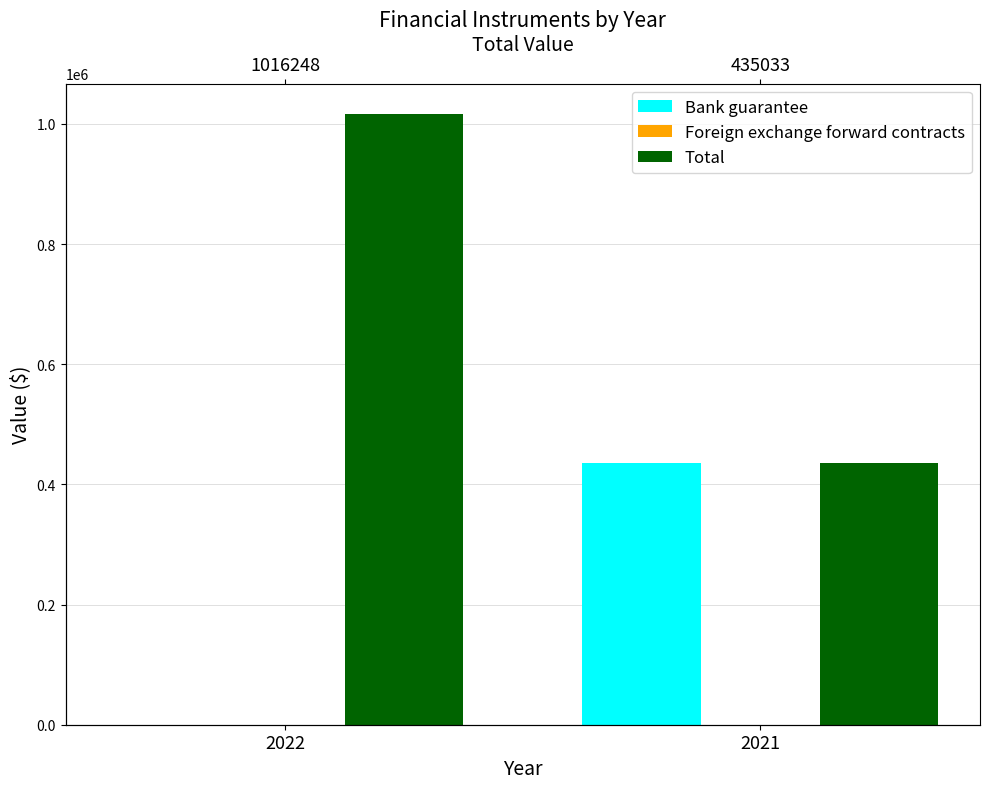

How many values in the Bank guarantee series are below 435033?

1